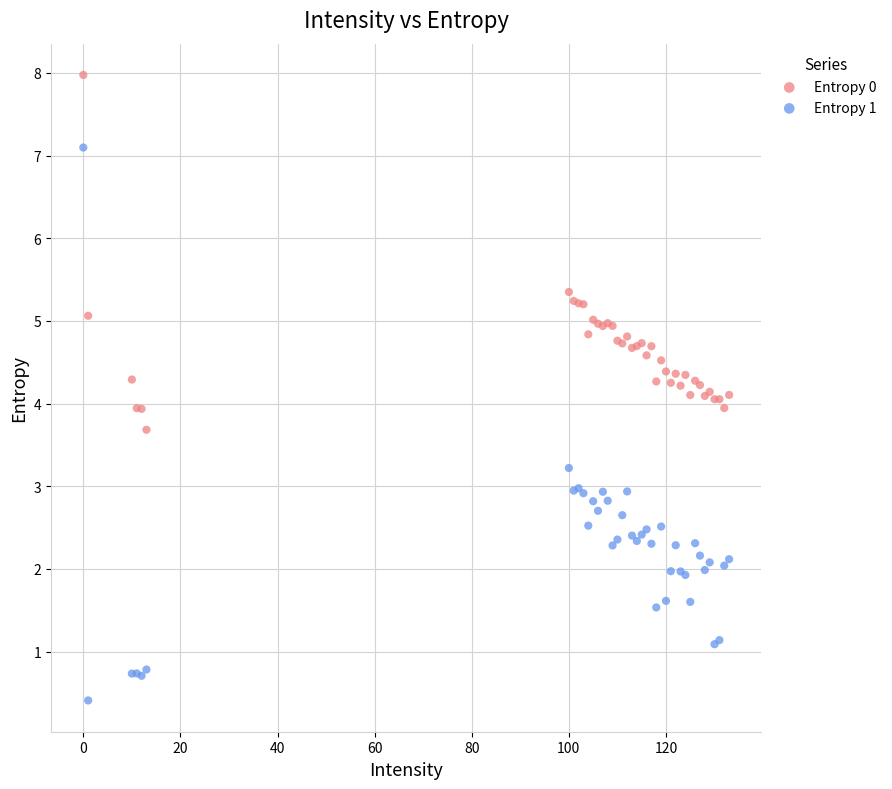

Which series contains the highest Y value?

Entropy 0